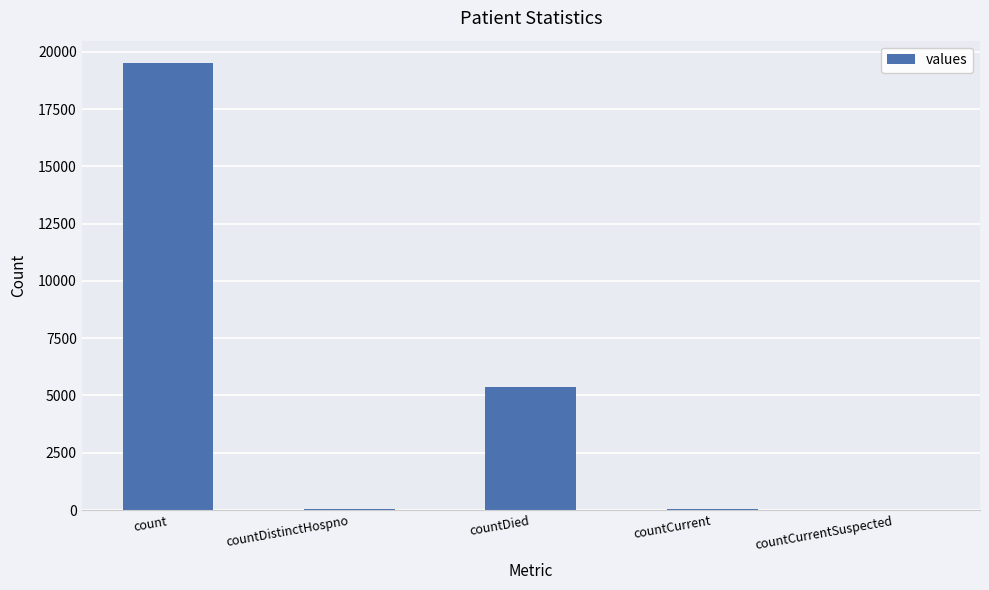

At which label is the value closest to 9754?

countDied